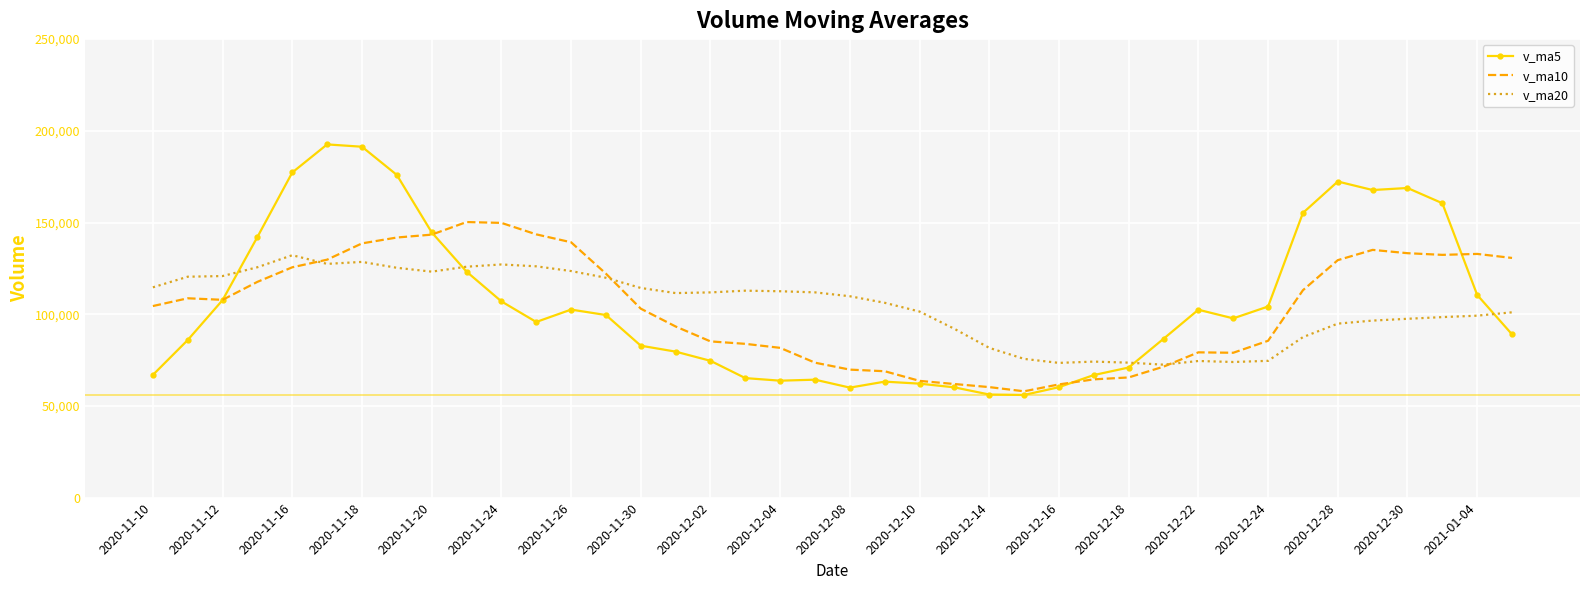

List the series in order of their peak value, lowest first.

v_ma20, v_ma10, v_ma5